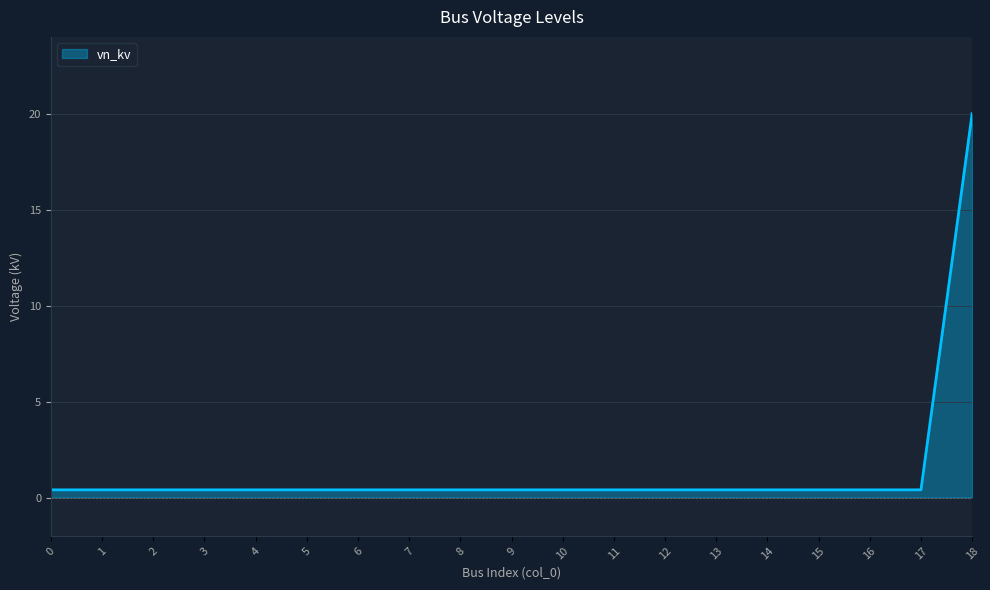

What is the difference between the maximum and minimum values?

19.6